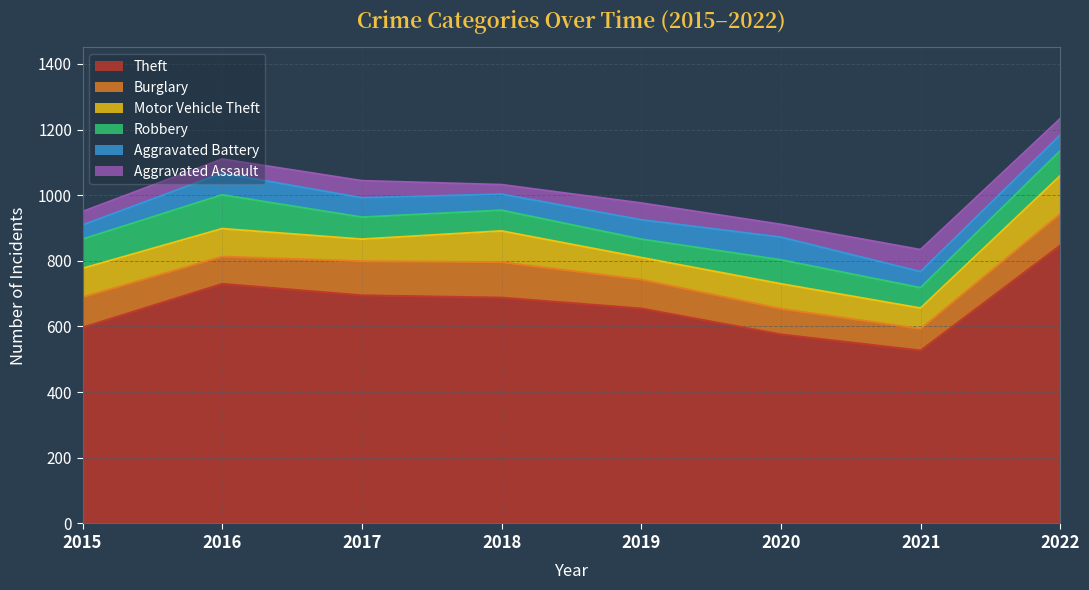

Is it true that Motor Vehicle Theft equals 47 at 2016?

False